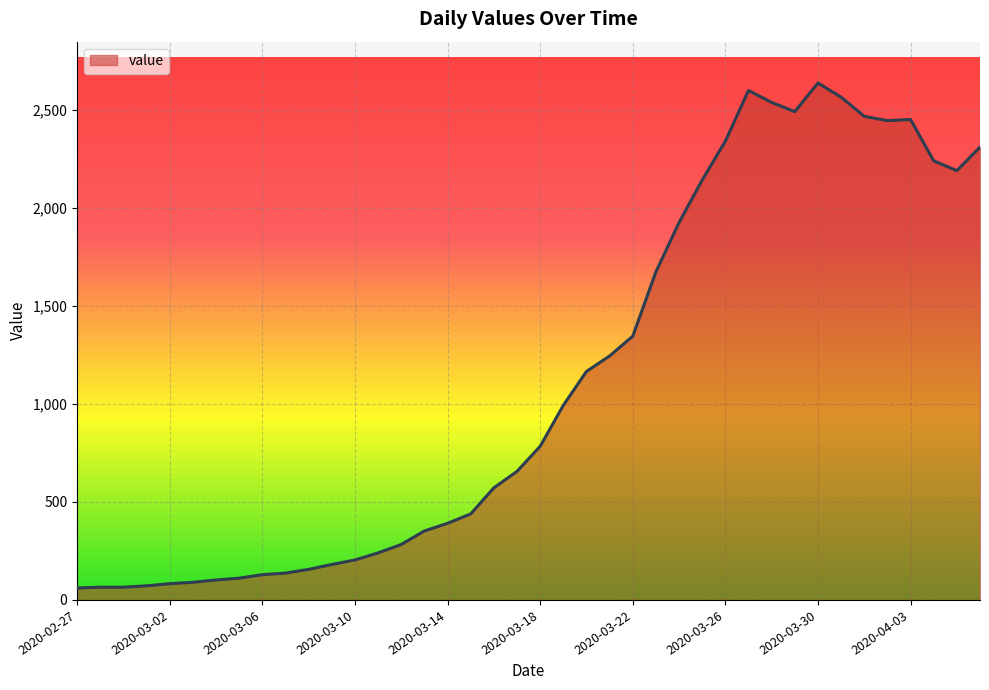

What is the greatest value displayed?

2638